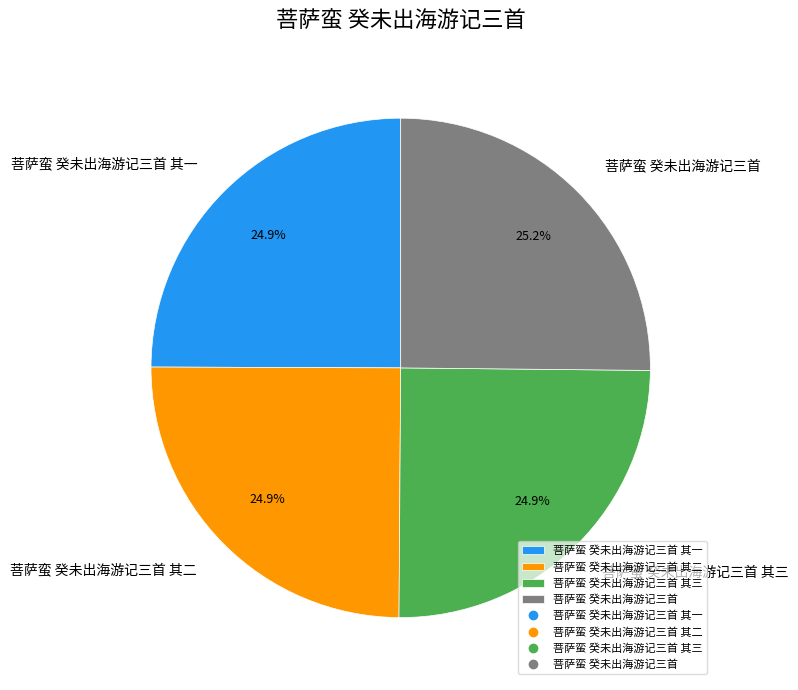

To the nearest percent, what is the average slice percentage?

25%